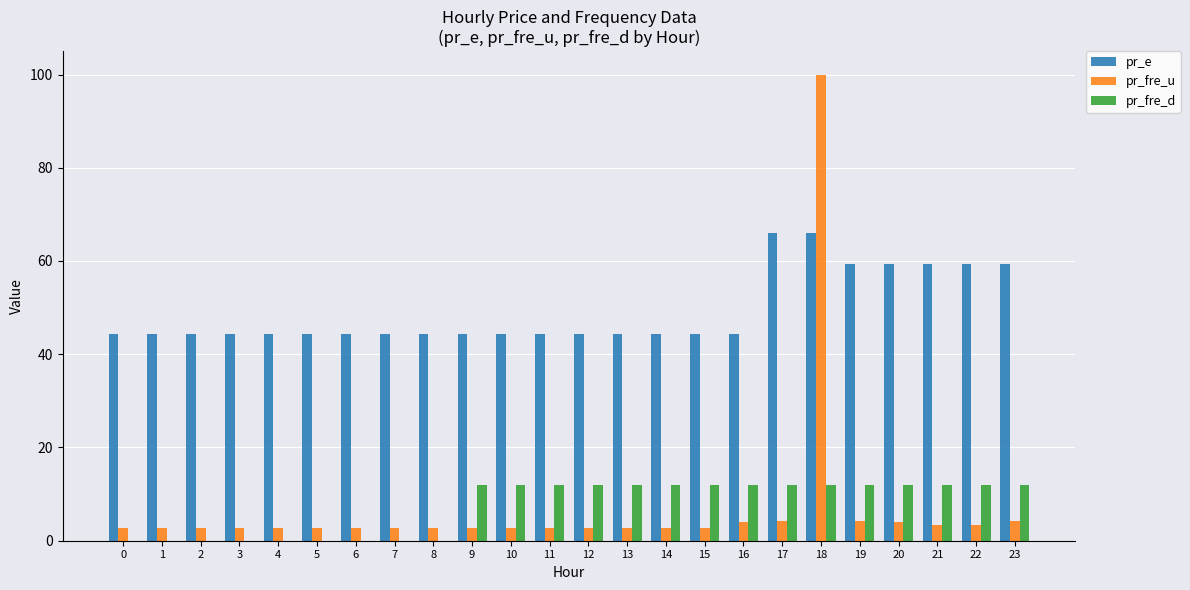

Which label corresponds to the largest value in the chart?

18